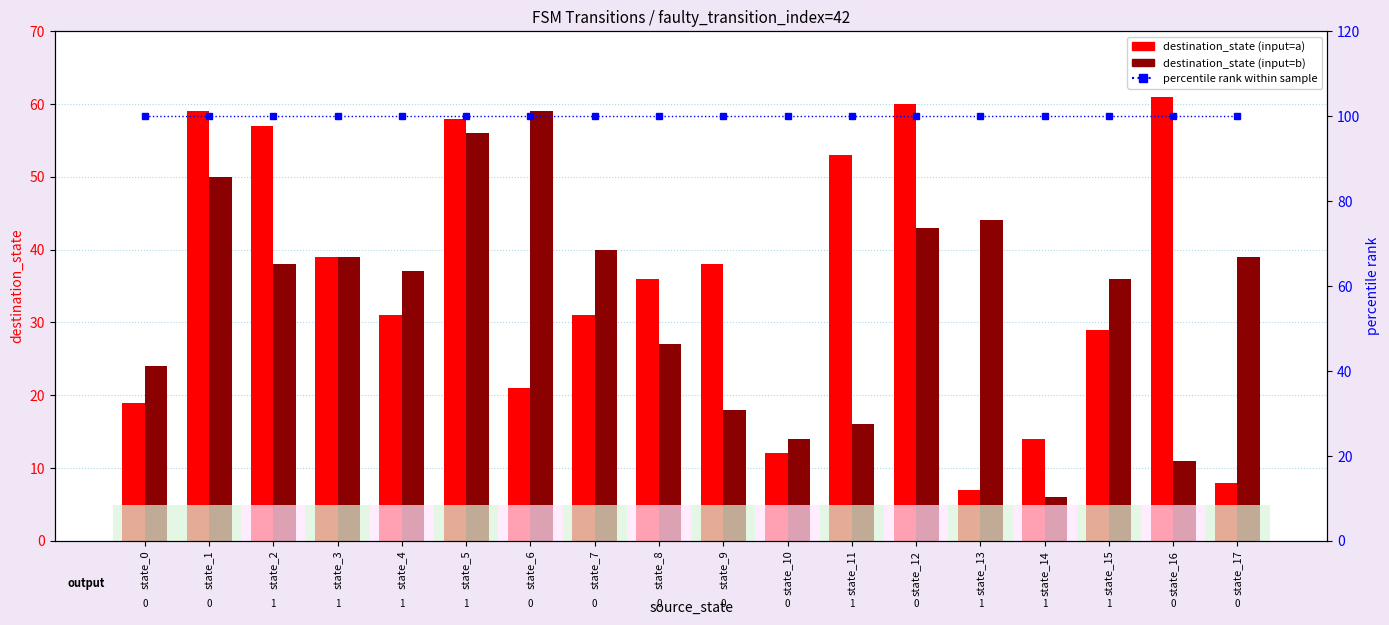

Which category has the highest value in the percentile rank series?

state_0